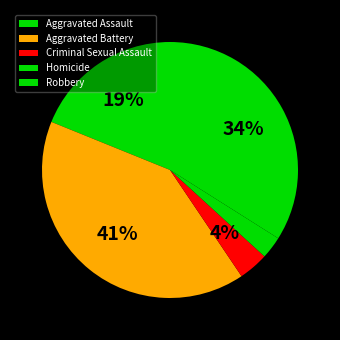

What is the largest slice in the pie chart?

Aggravated Battery